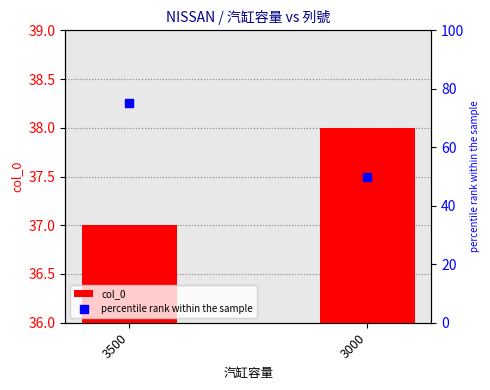

Is the value of col_0 at 3000 greater than the value of percentile rank within the sample at 3000?

No